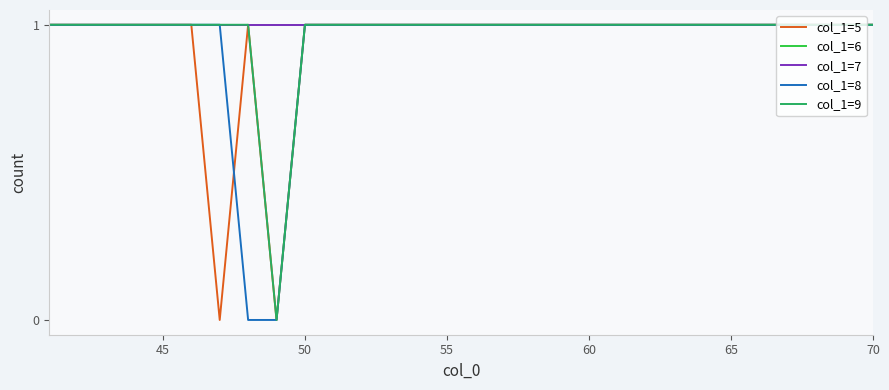

Is this an area chart (filled region under the line)?

No